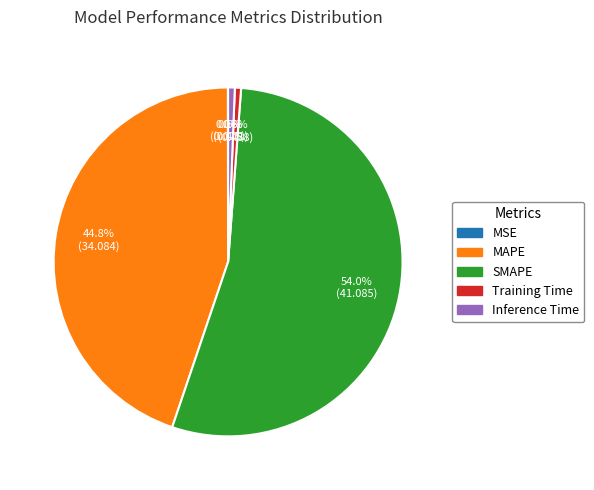

Do MAPE and SMAPE together represent more than half of the pie?

Yes